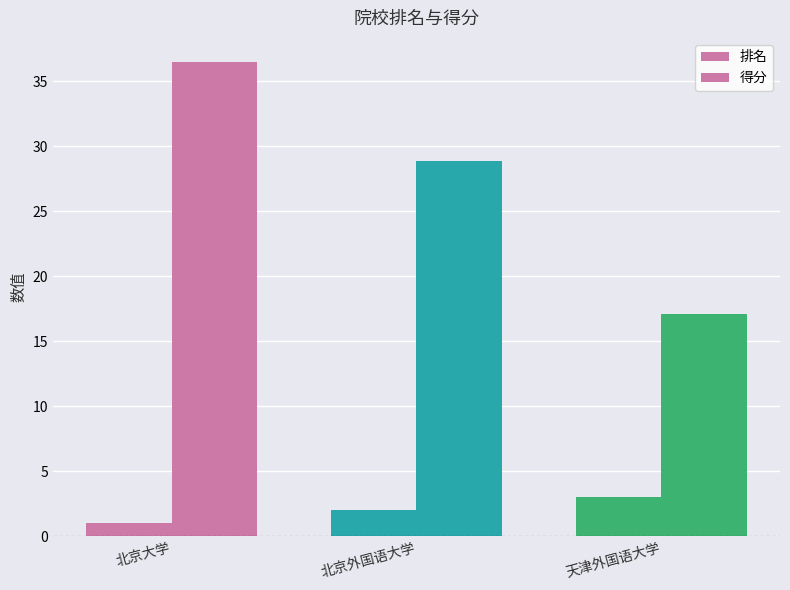

Rank the series at 北京大学 from highest to lowest value.

得分, 排名